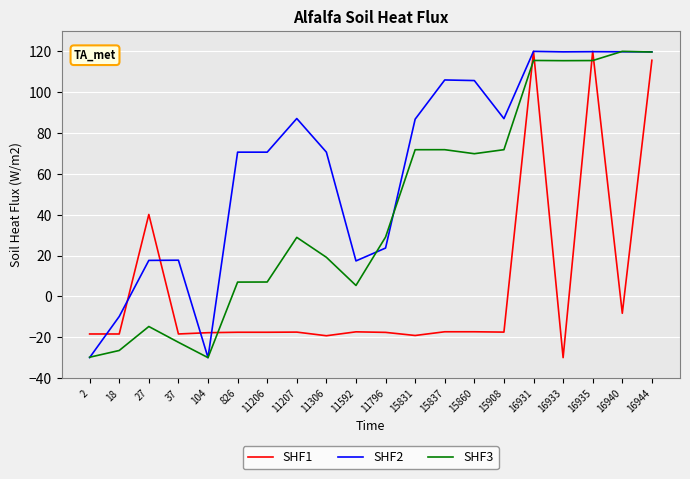

True or false: SHF1 has more than 0 interior local peaks.

True